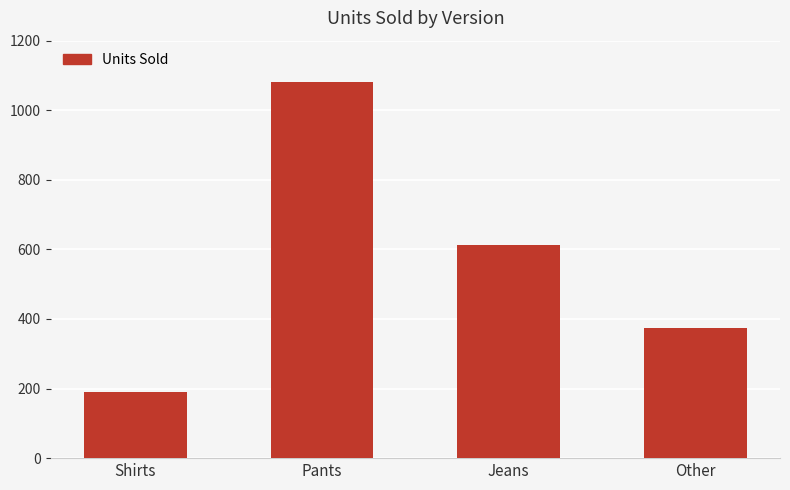

How many data points are less than 612?

2